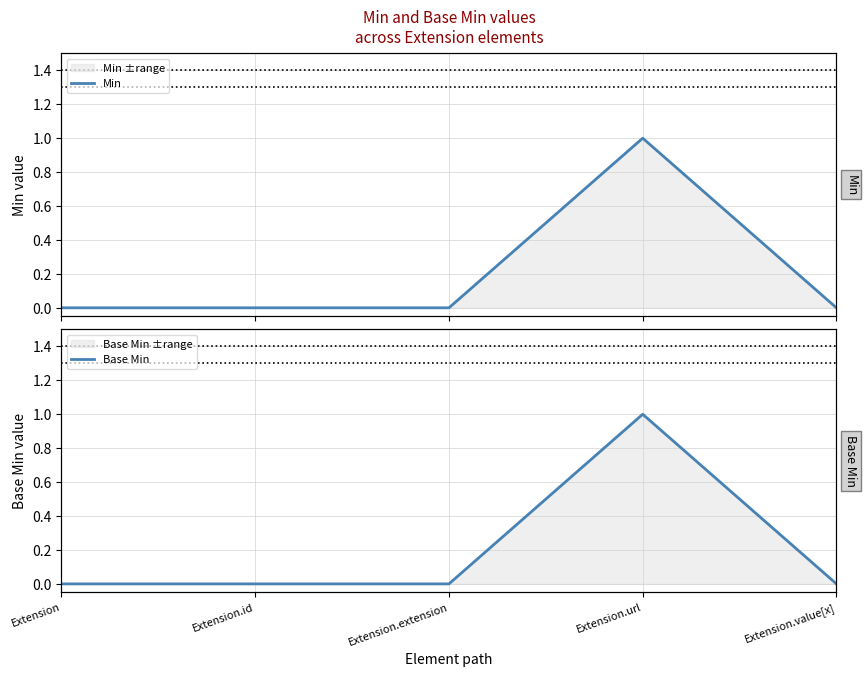

Which series has the largest range (max minus min)?

Min